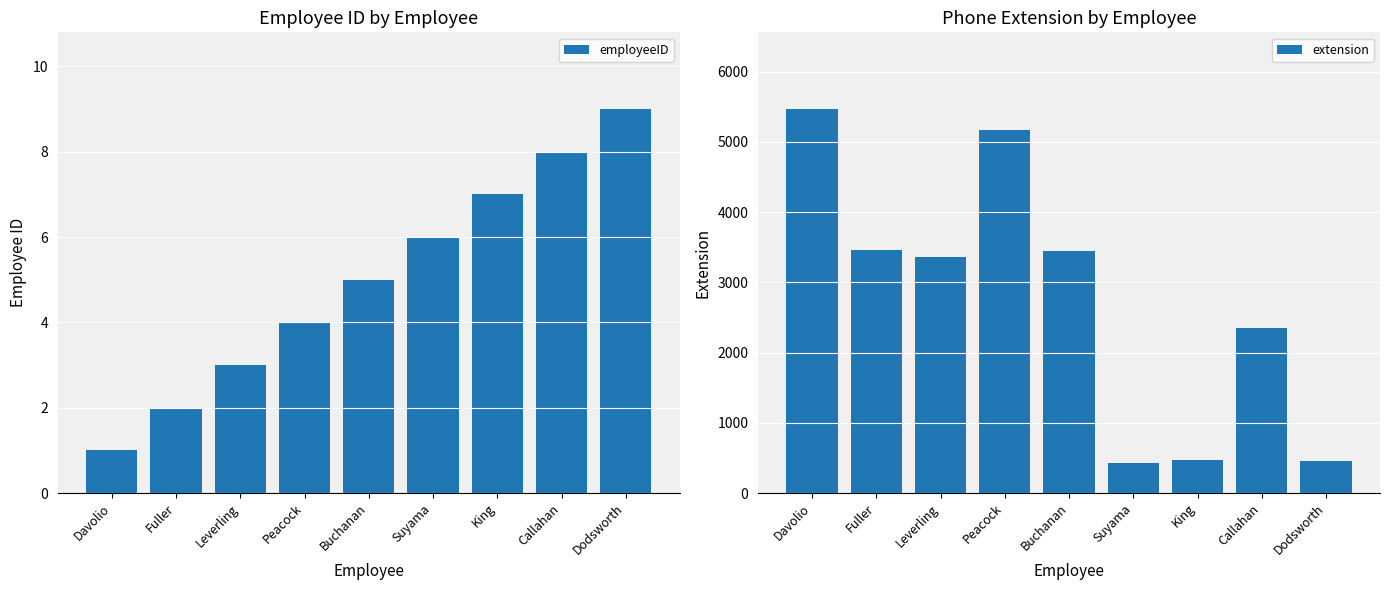

Where is extension nearest to the value 2947?

Leverling